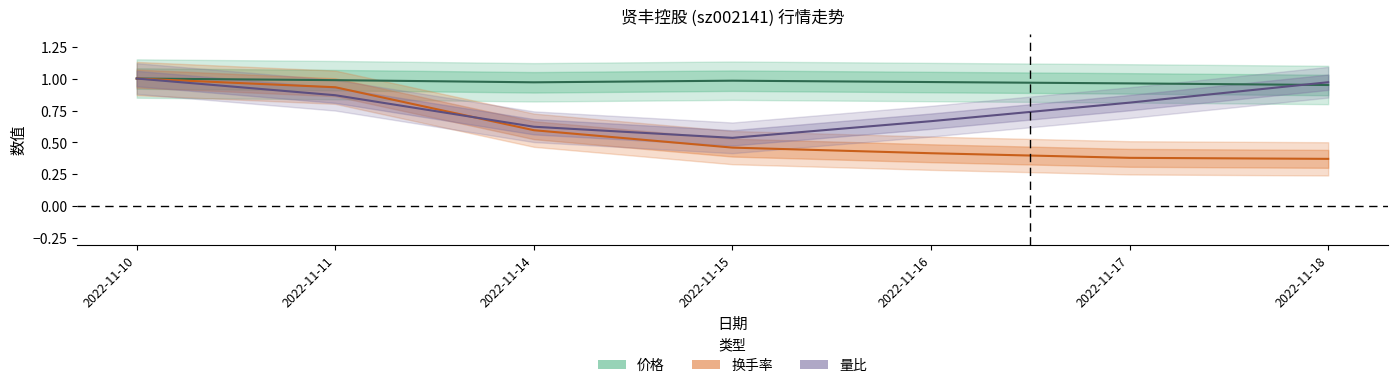

Which series ends up on top after the final intersection of 量比 and 换手率?

量比